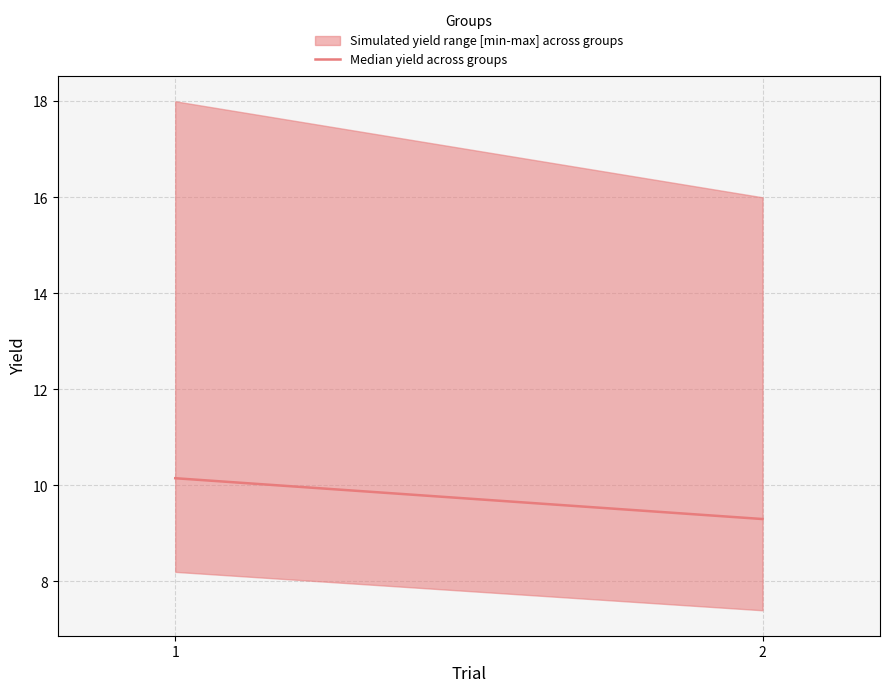

Reading left to right, transcribe all the data shown in this chart.

10.2	9.3